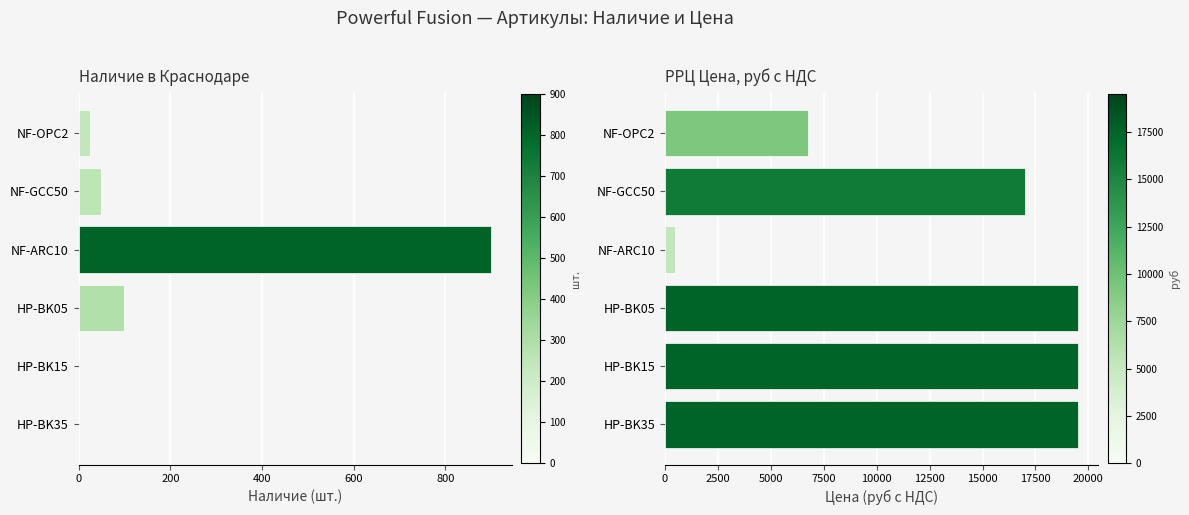

What is the difference between the maximum and minimum values in the Наличие в Краснодаре series?

900